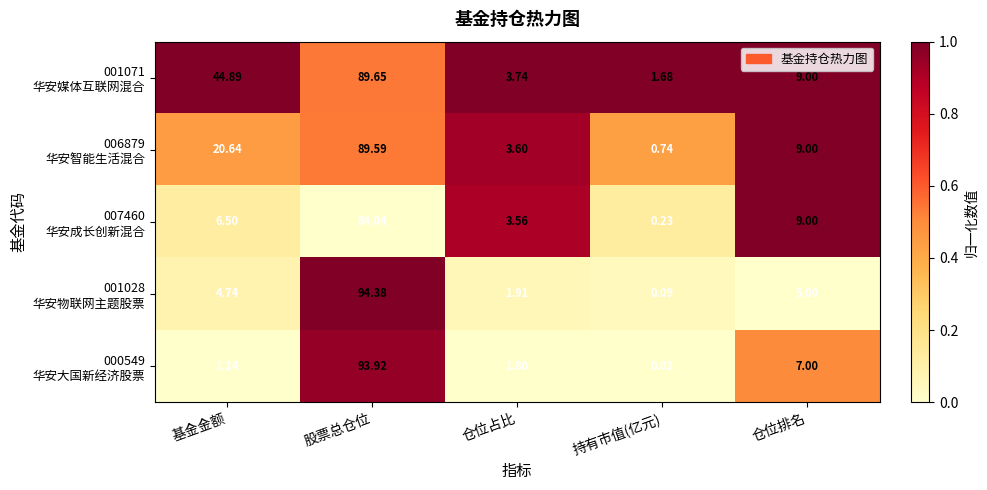

What is the total value across all series at 仓位占比?

14.6